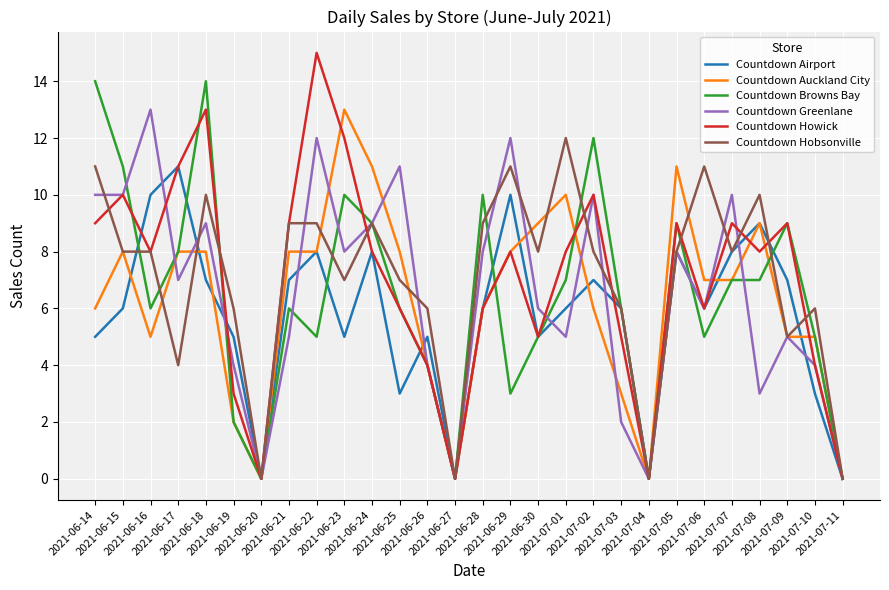

At how many categories does at least one series exceed 4?

24